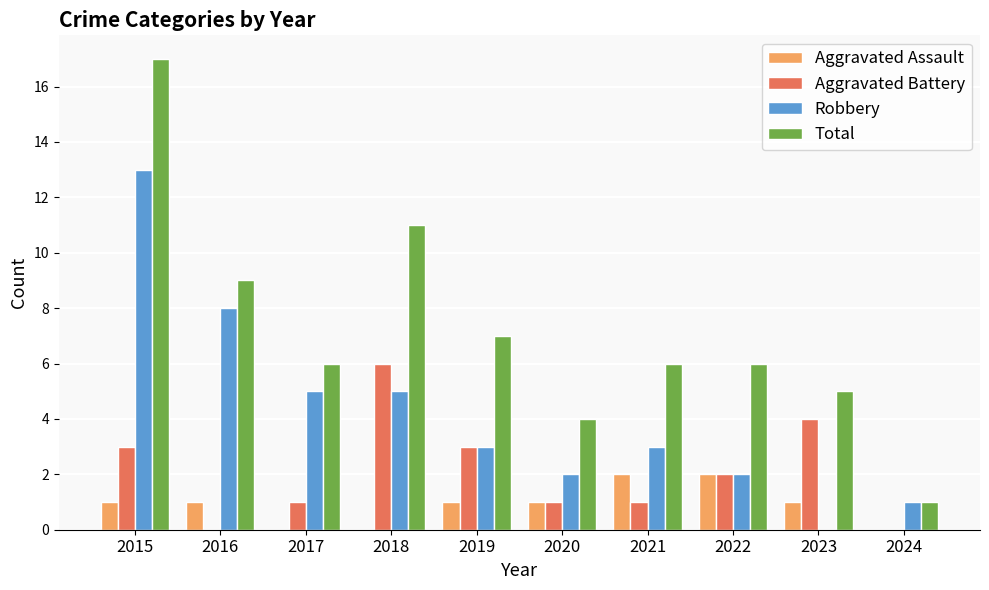

What is the sum of the Robbery values at 2019 and 2021?

6